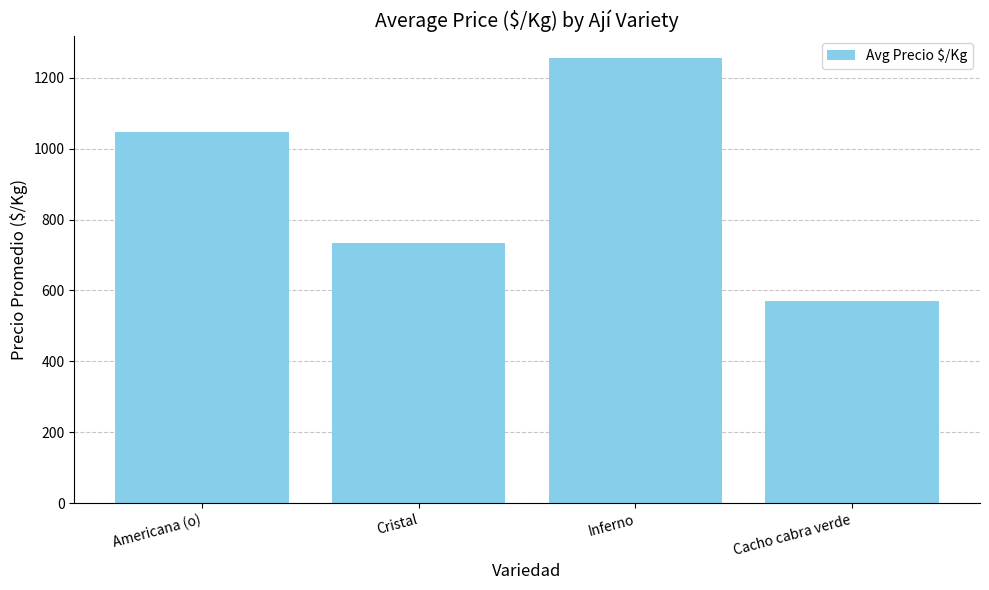

Where is the data nearest to the value 913?

Americana (o)